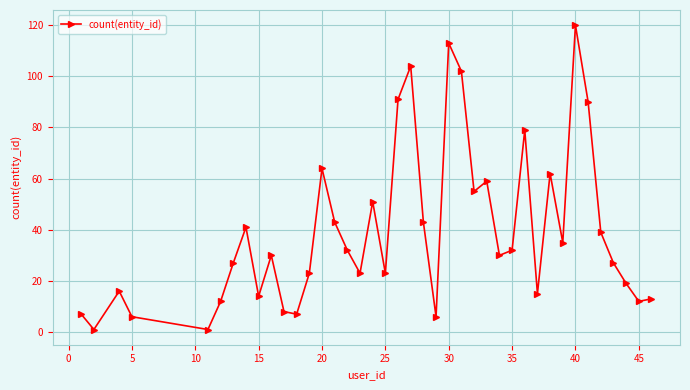

How many series are shown in this chart?

1